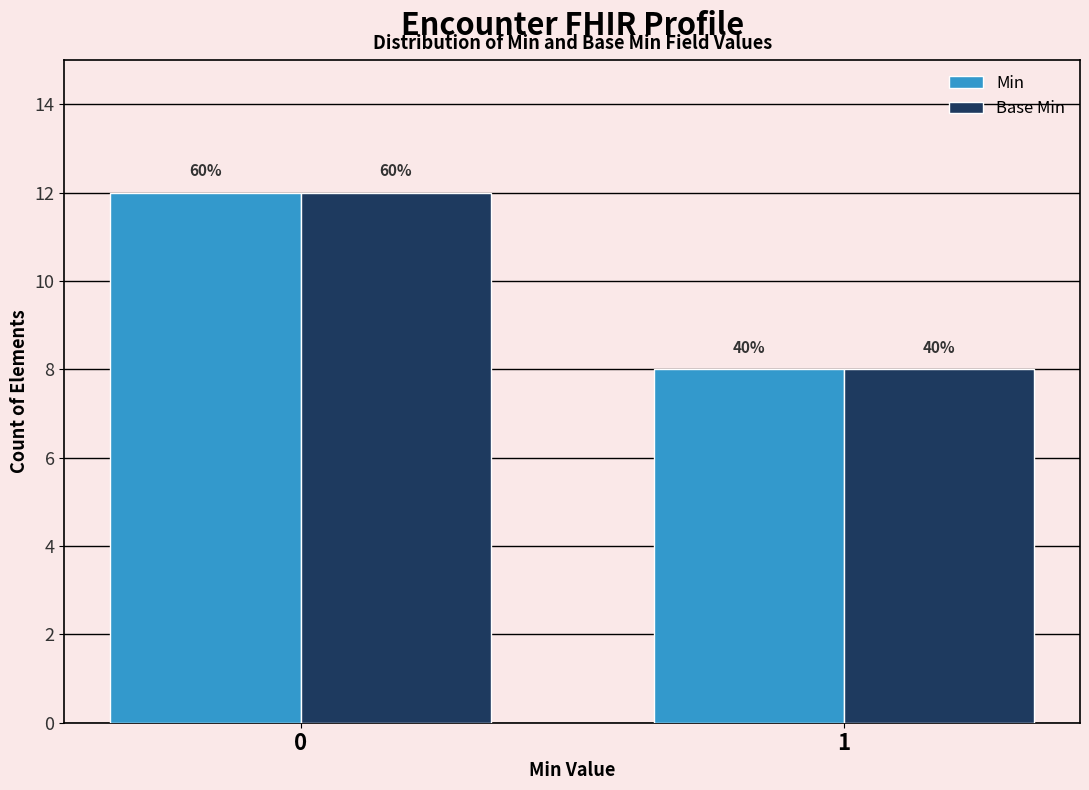

Rank the categories by Base Min value from highest to lowest.

0, 1